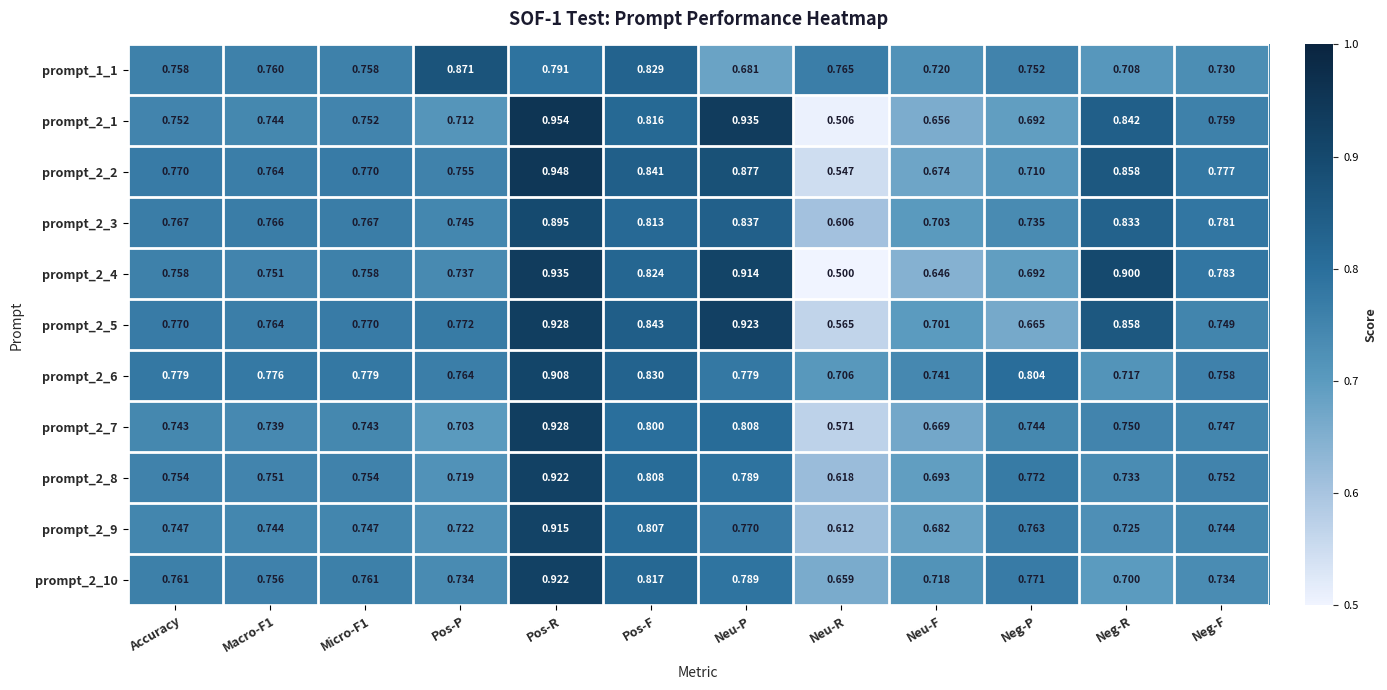

Which category has the lowest value across all series?

Neu-R